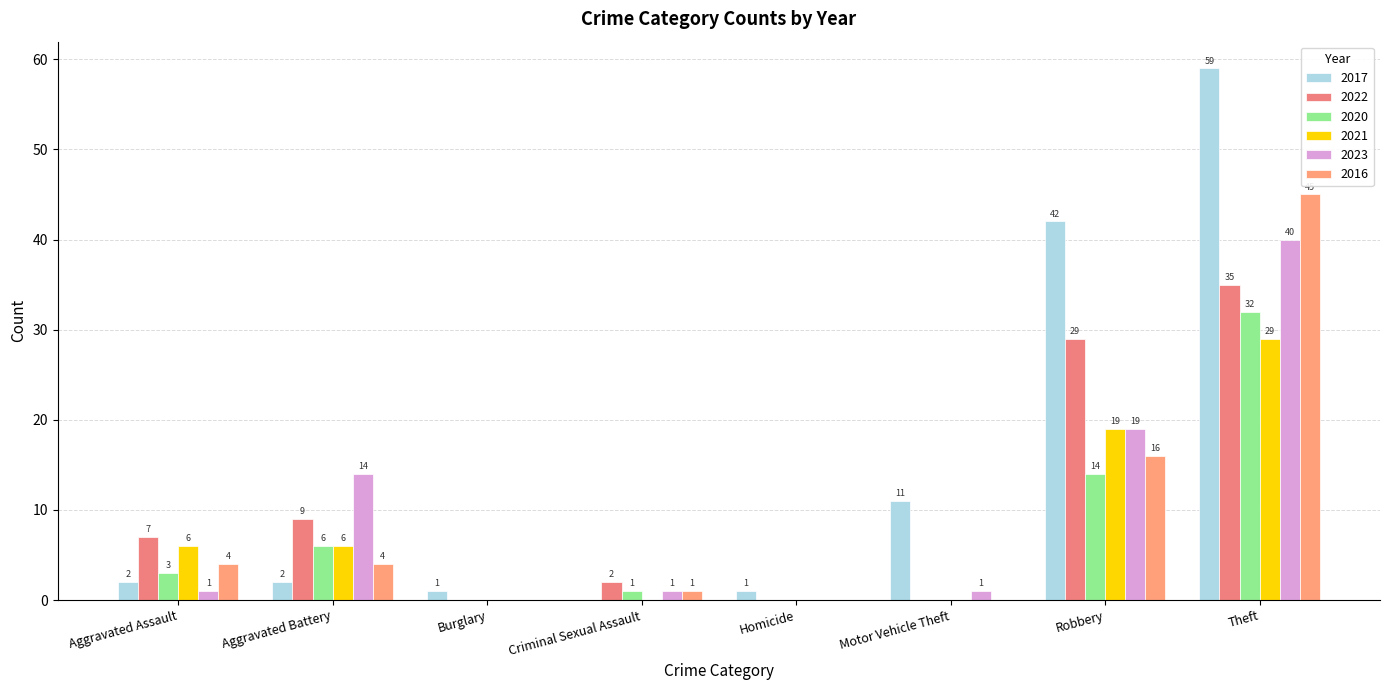

What is the difference between the second highest and minimum values in the 2022 series?

29